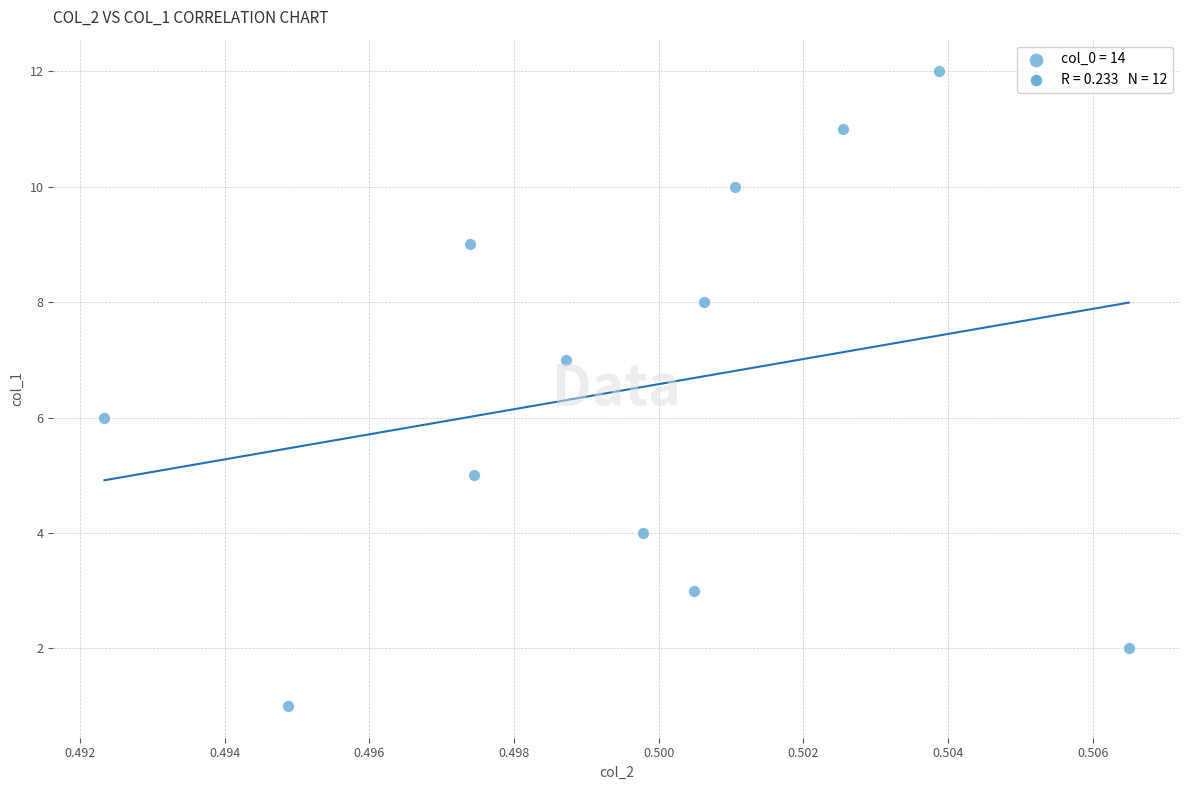

What is the range of Y values (max minus min)?

11